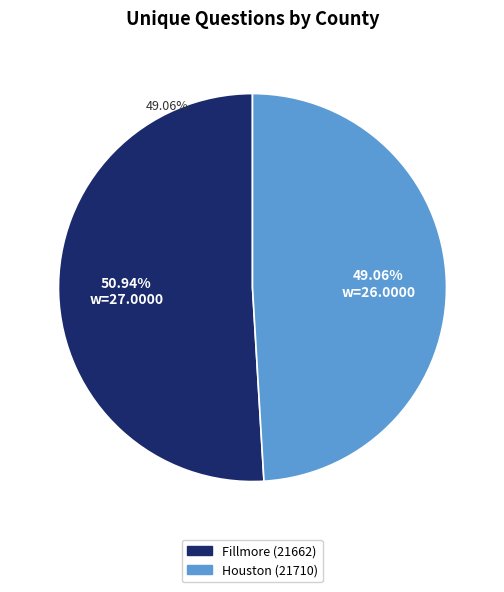

To the nearest percent, what percentage of the pie is Fillmore (21662)?

51%